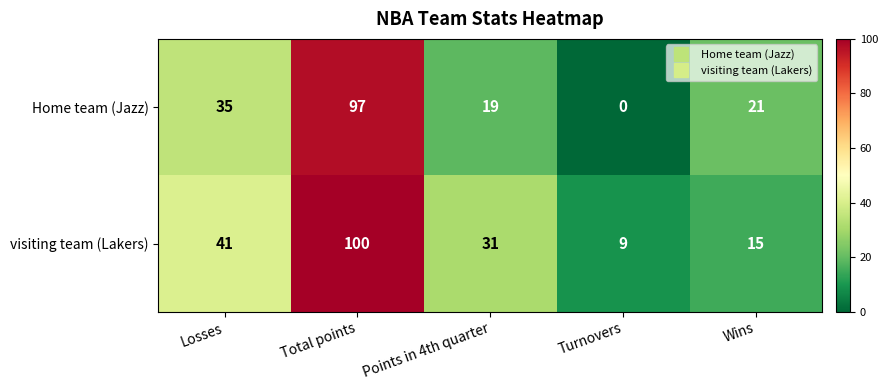

At which label does Home team (Jazz) first exceed 21?

Losses